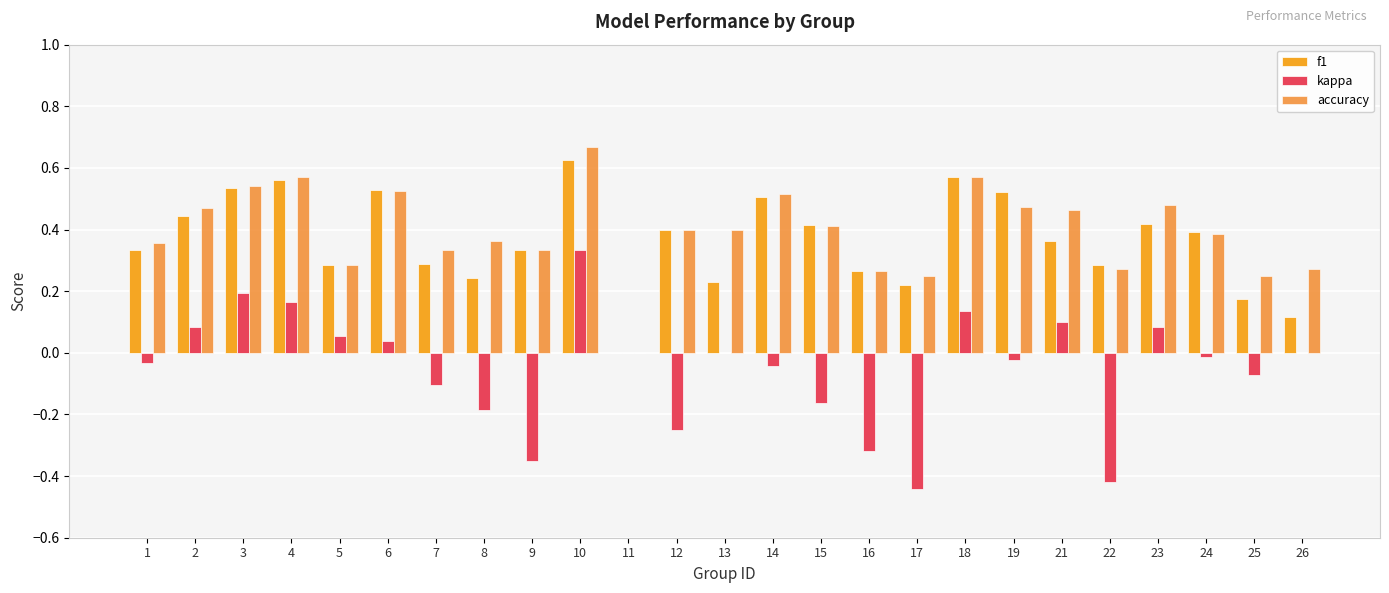

How many groups of bars are there?

25